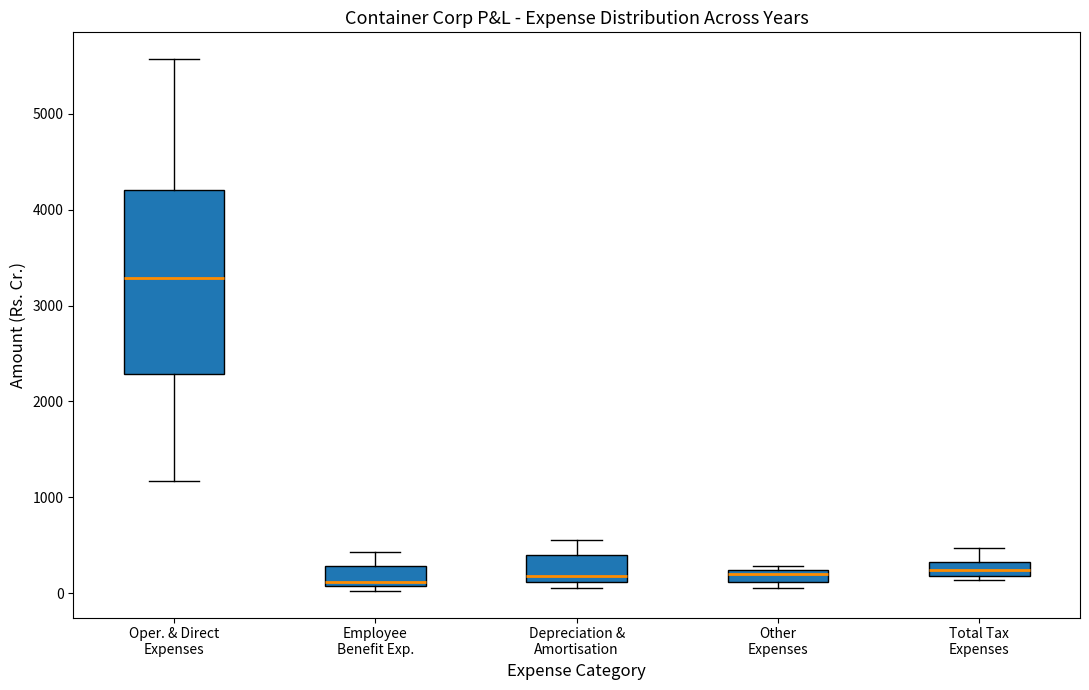

Which box is the tallest, from its lower edge to its upper edge?

Oper. & Direct Expenses